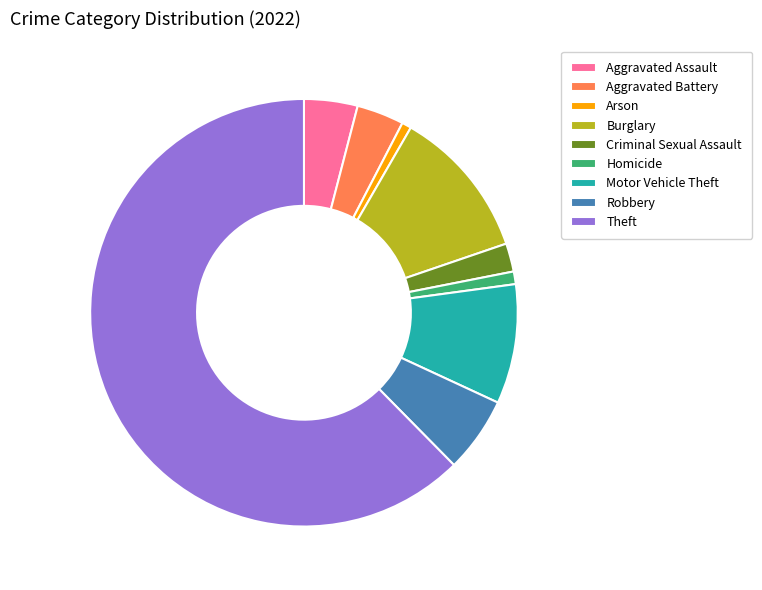

Is the sum of Motor Vehicle Theft and Burglary greater than half?

No